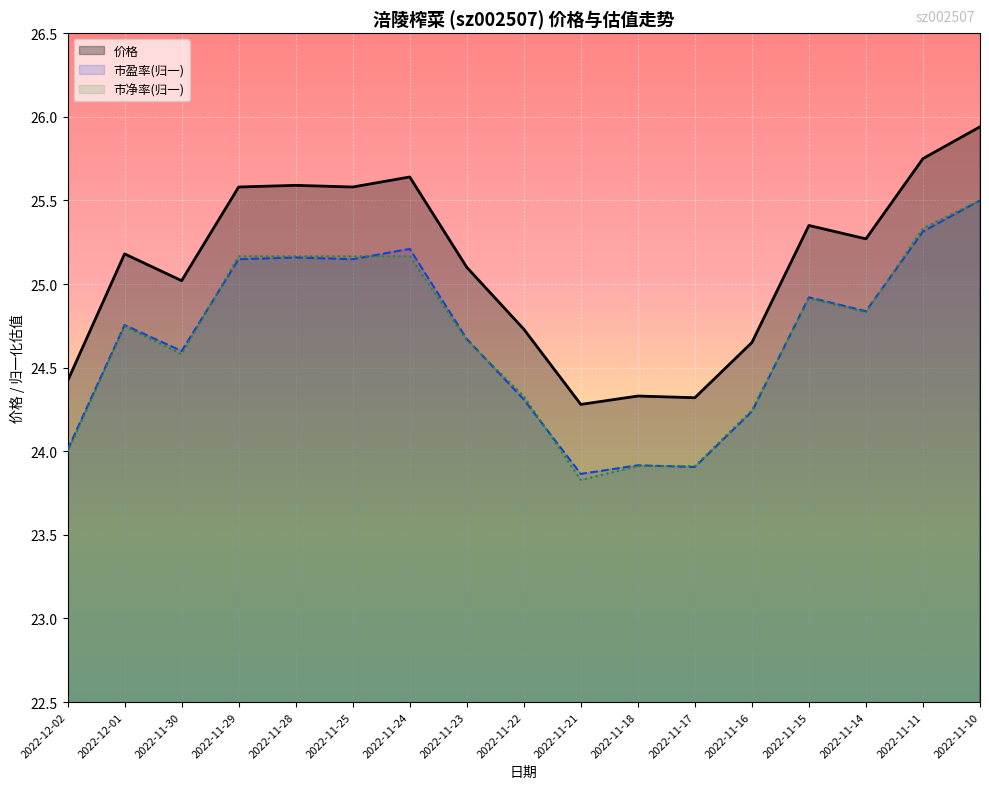

What is the difference between the maximum and minimum values in the 价格 series?

1.7